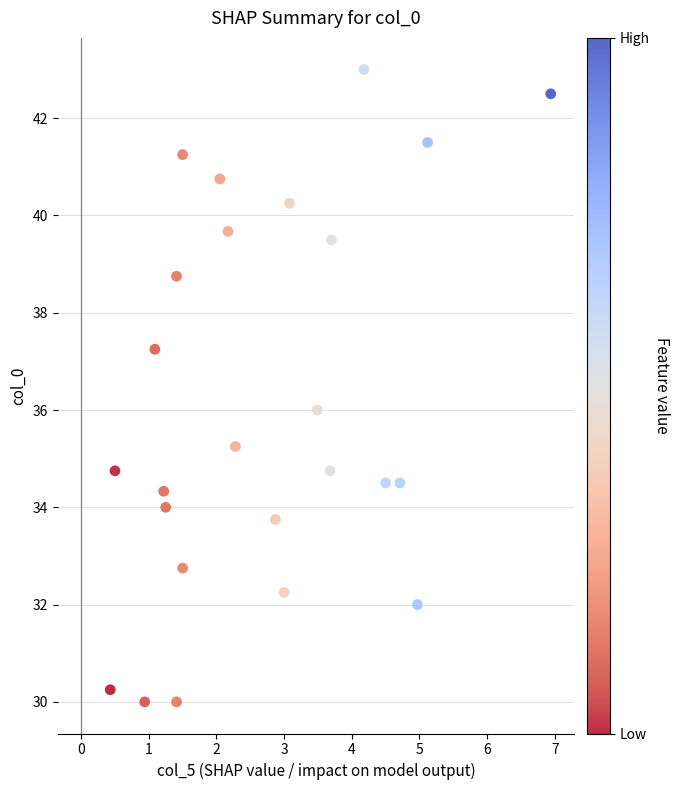

What is the range of Y values (max minus min)?

13.0